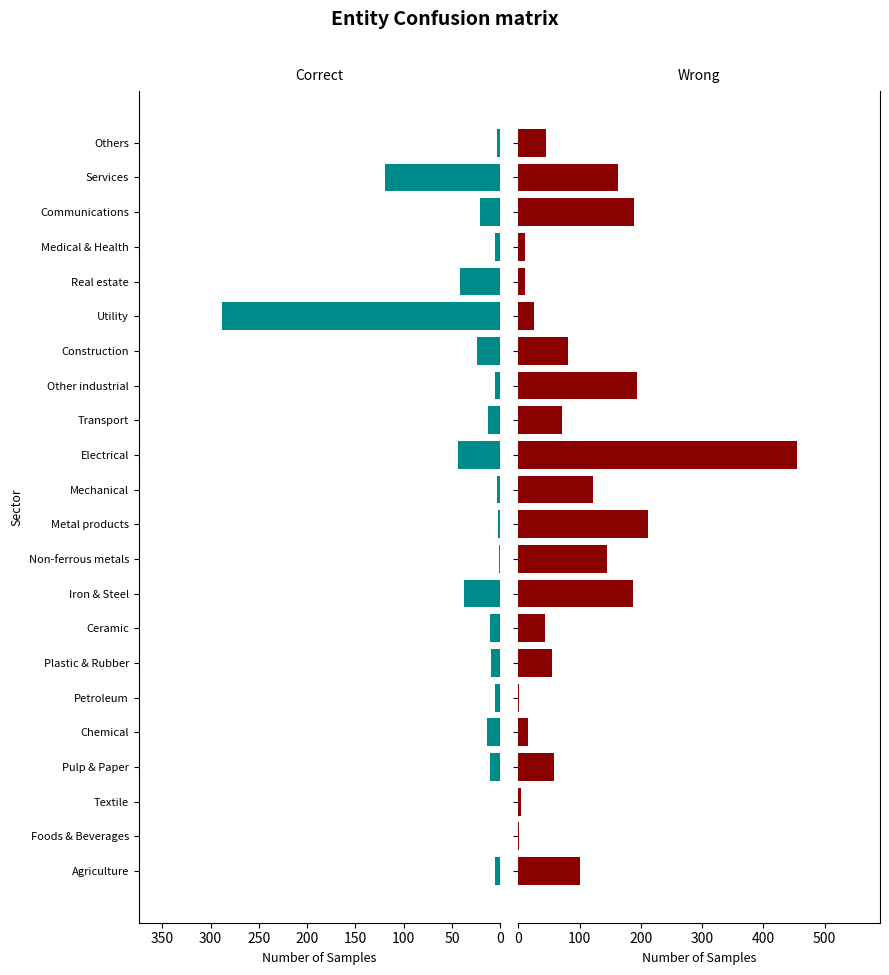

What is the difference between the second highest and minimum values in the Correct series?

118.5